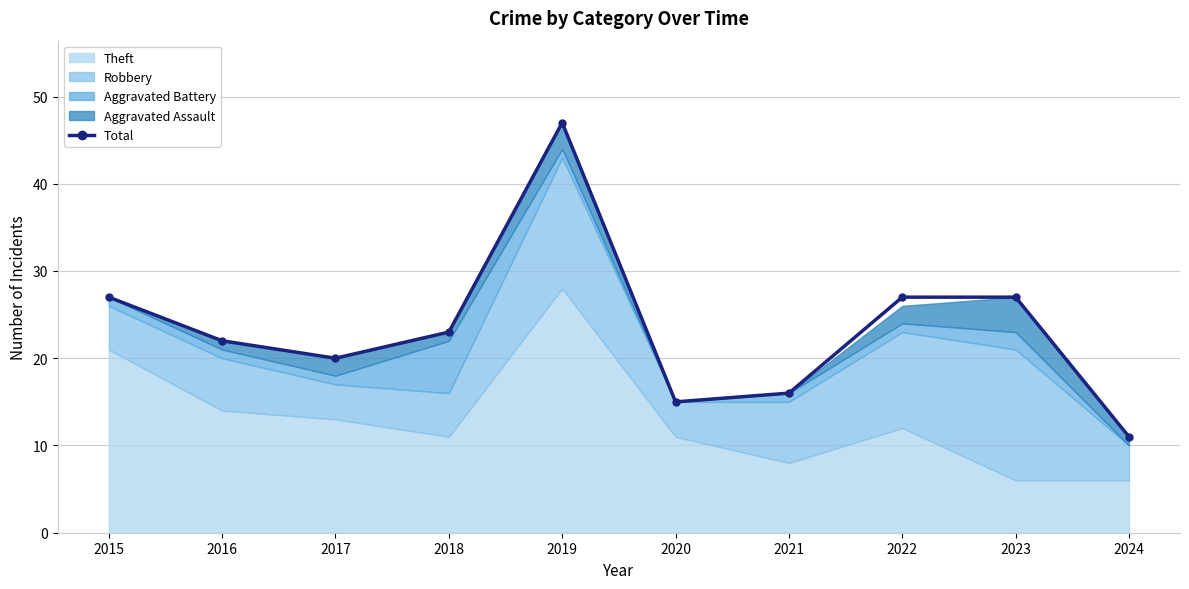

What is the sum of the values at 2015 and 2022?

54